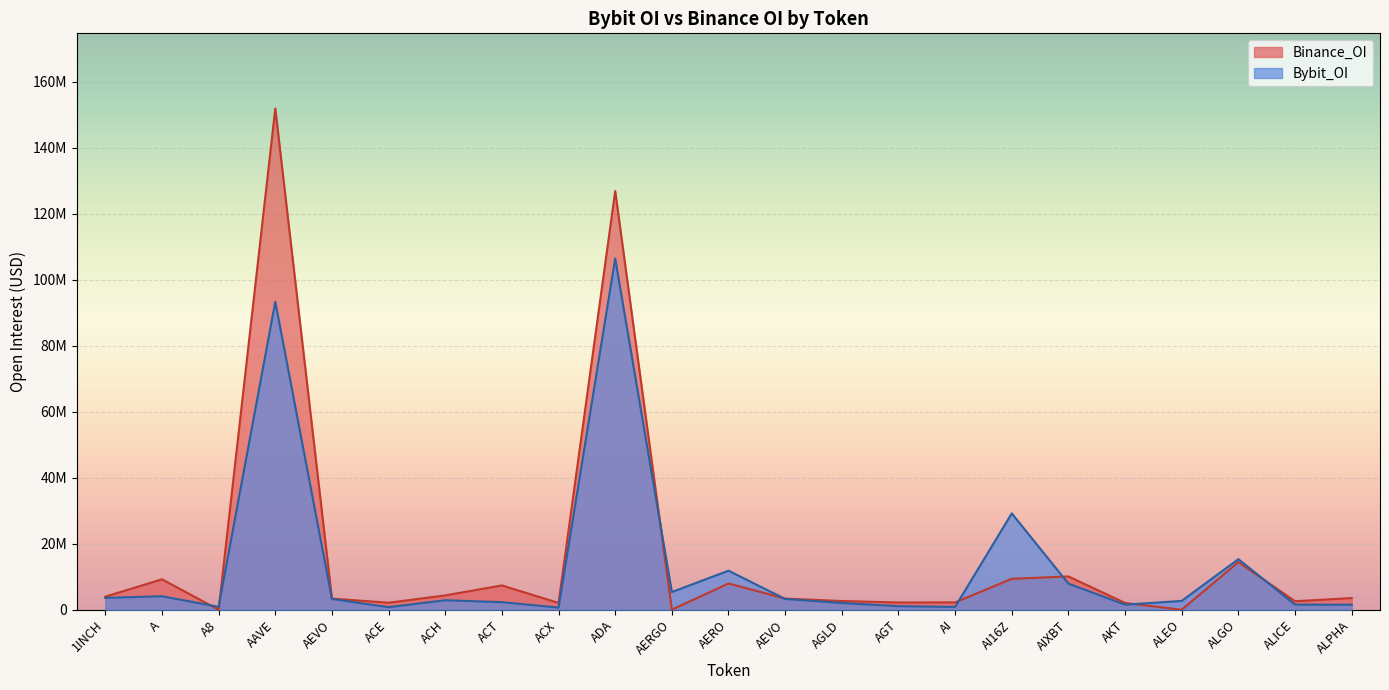

Where is the first local minimum for Bybit_OI?

A8